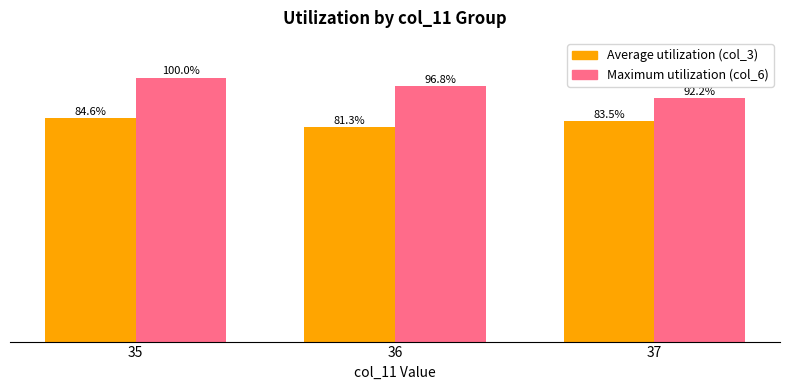

Is the value of Average utilization (col_3) at 37 greater than the value of Maximum utilization (col_6) at 36?

No